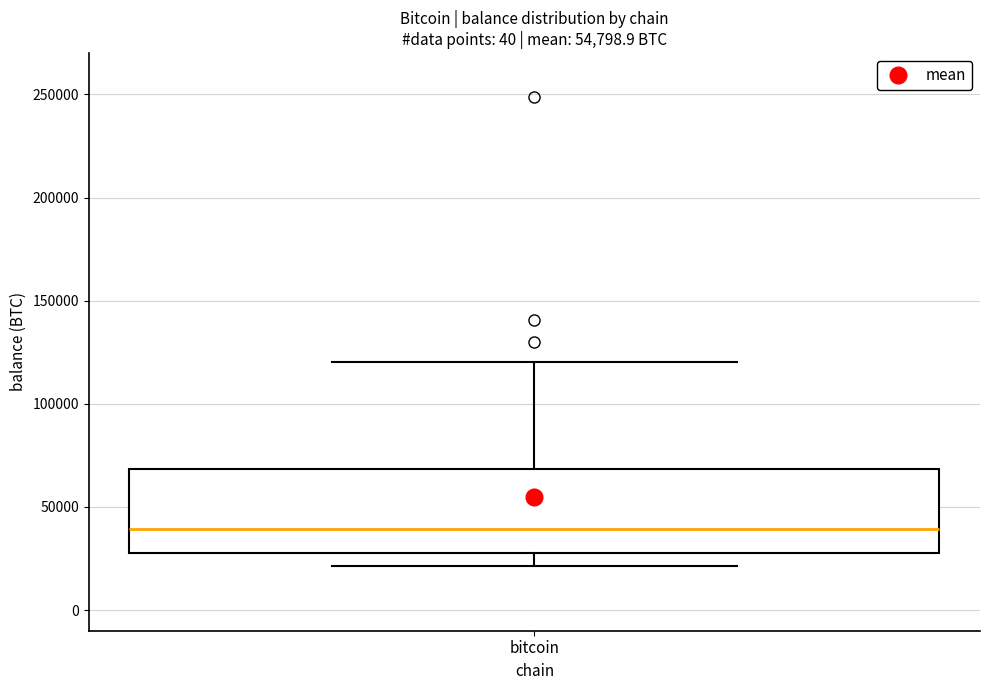

Read this box plot against the y-axis: the position of the median line, the range covered by the box, and the ends of both whiskers. The values are not printed on the chart, so give them approximately, as read against the axis.

median 40000, box 25000 to 70000, whiskers 20000 to 120000